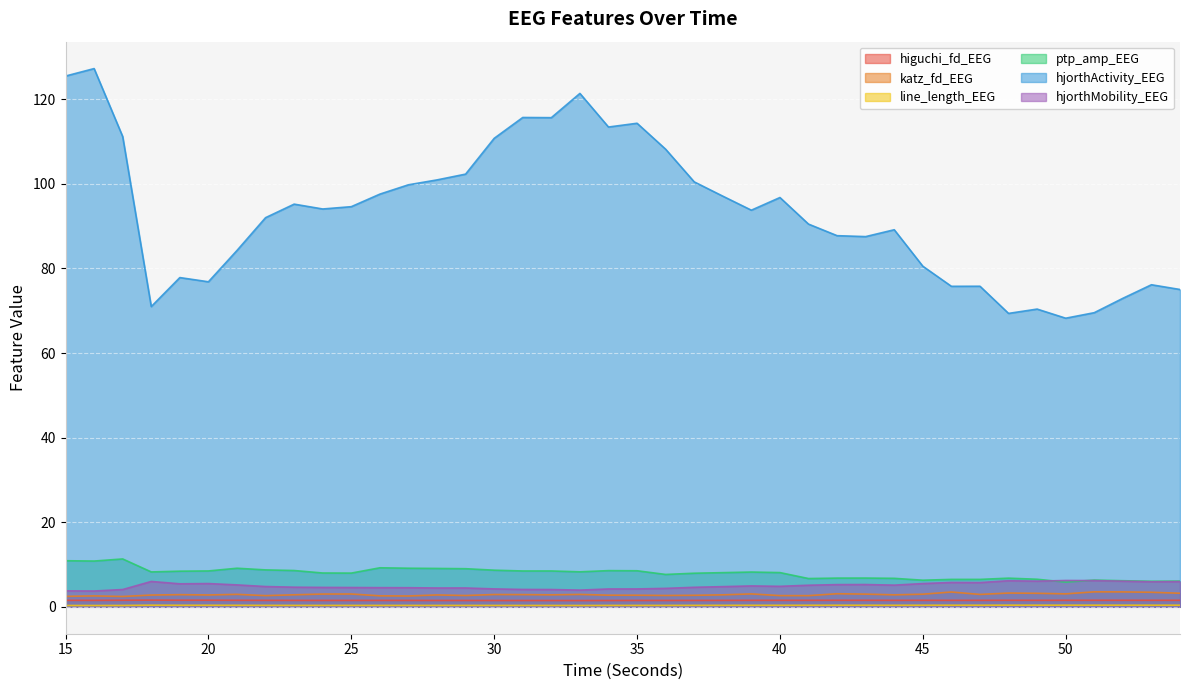

What is the difference between the maximum and minimum values in the katz_fd_EEG series?

1.1